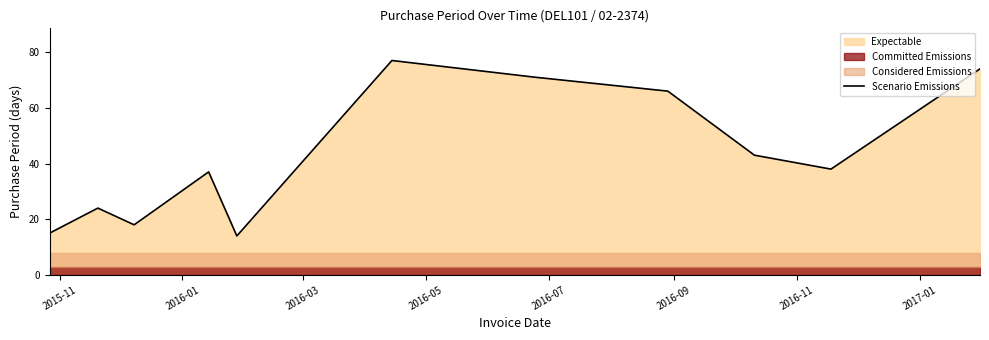

What is the sum of all values?

477